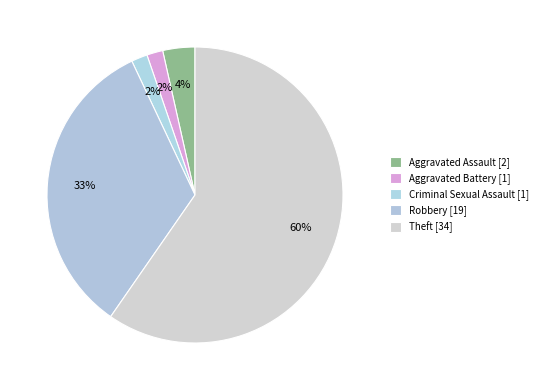

Count the number of slices in the pie.

5